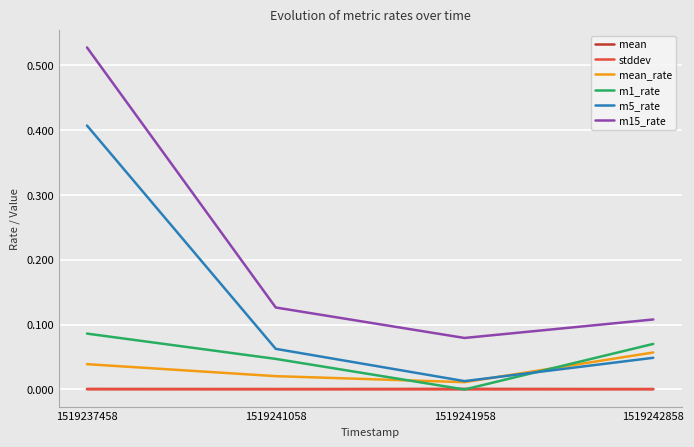

Where is the first local minimum for m1_rate?

1519241958